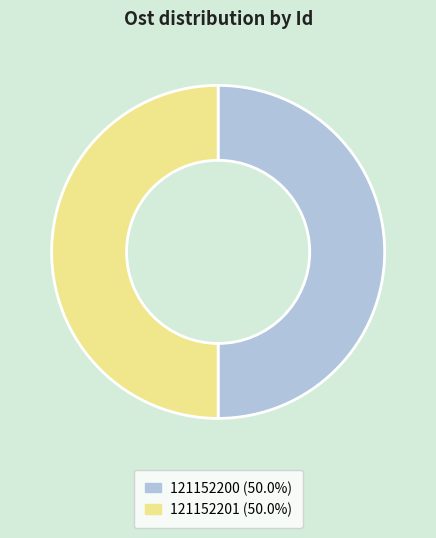

Count the number of slices in the pie.

2